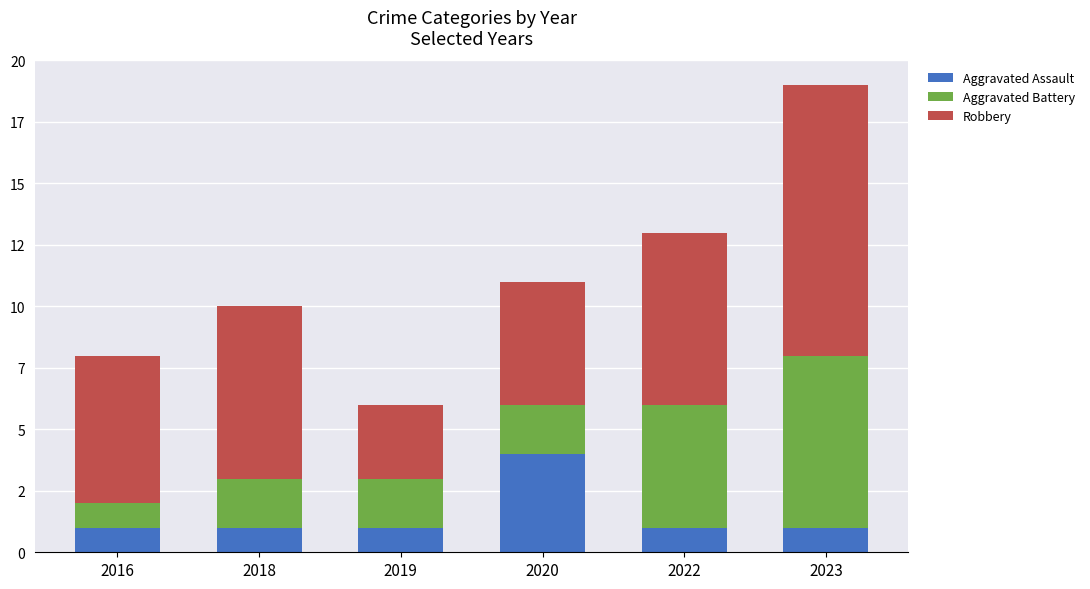

What are all the series names shown in the legend?

Aggravated Assault, Aggravated Battery, Robbery